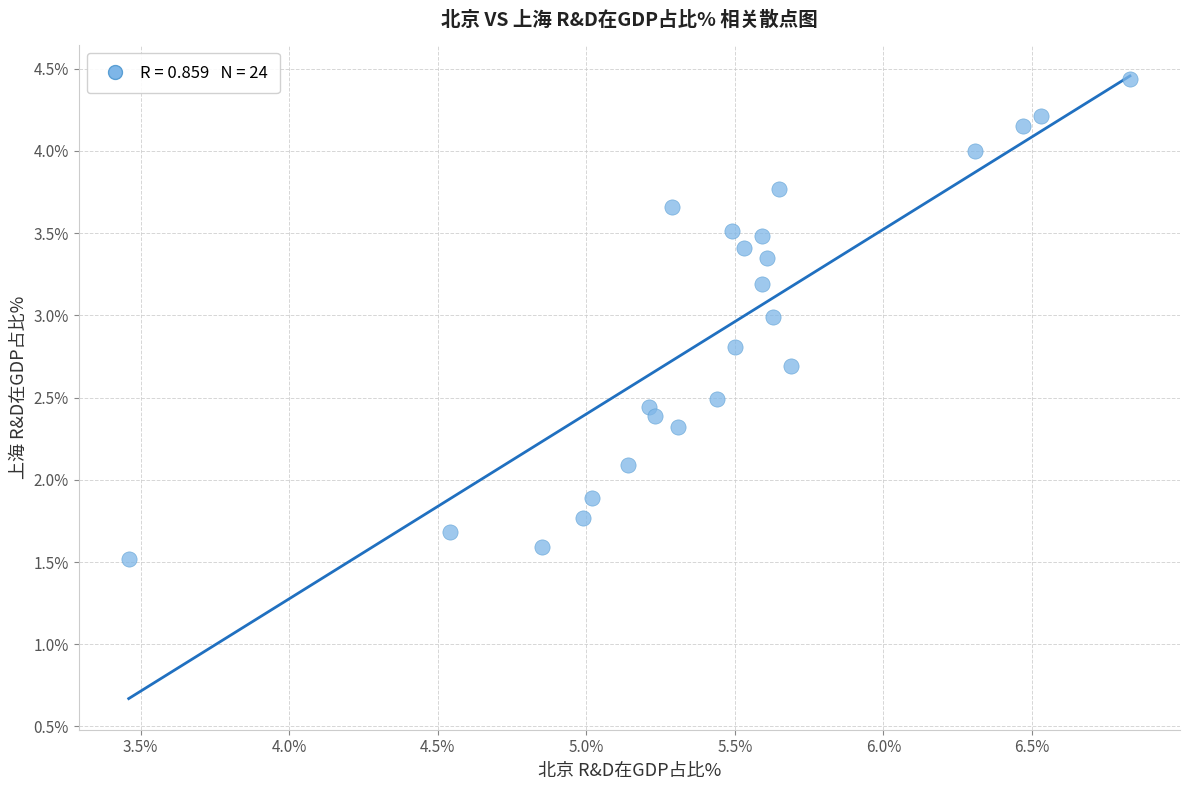

What is the range of Y values (max minus min)?

2.9